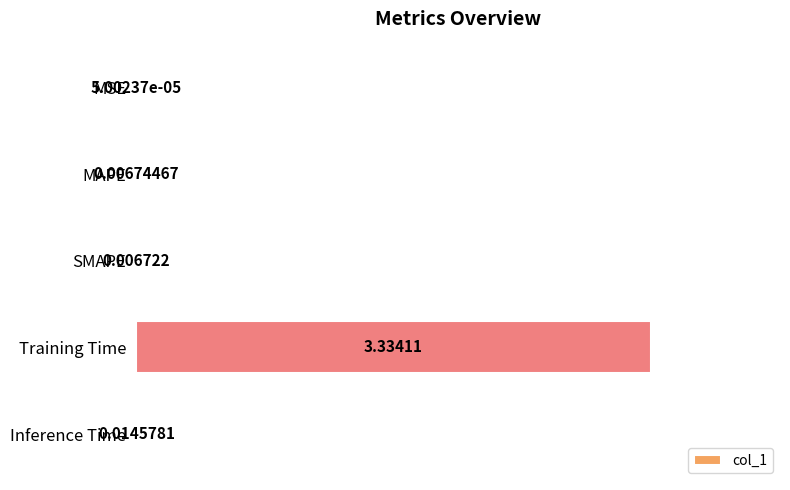

Which label corresponds to the largest value in the chart?

Training Time